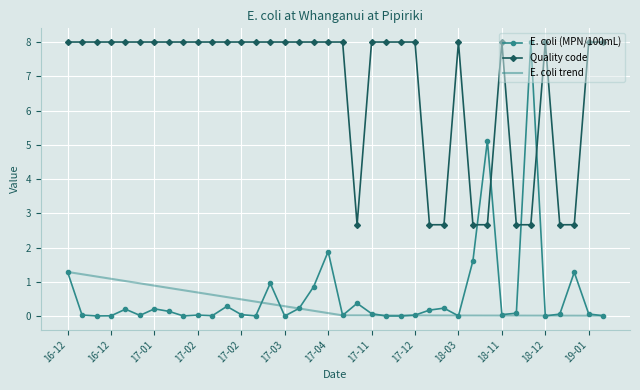

True or false: Quality code has a value of 8.0 at 2017-01-24.

True